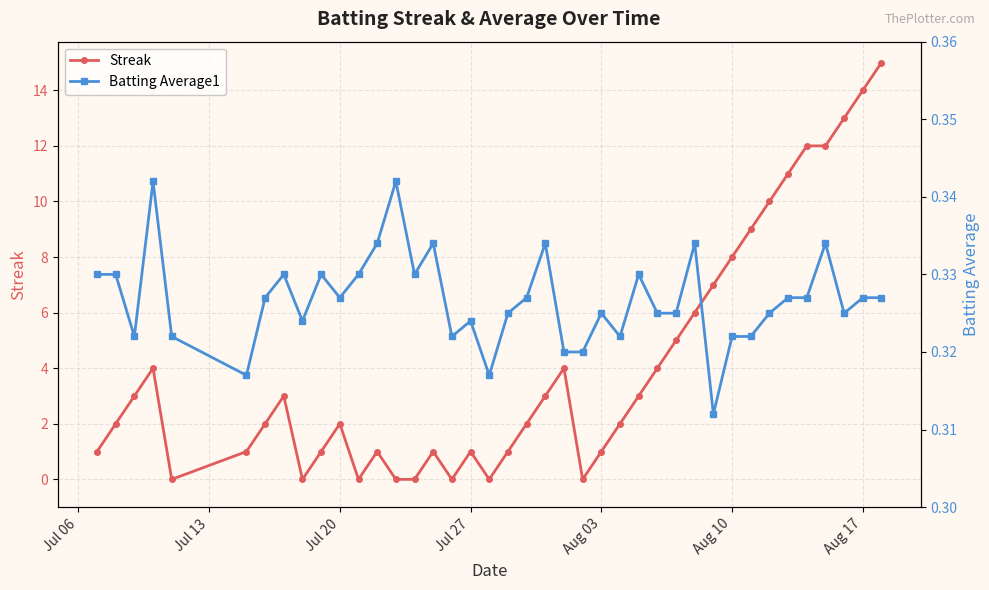

How many interior local valleys does the Batting Average1 series have?

10